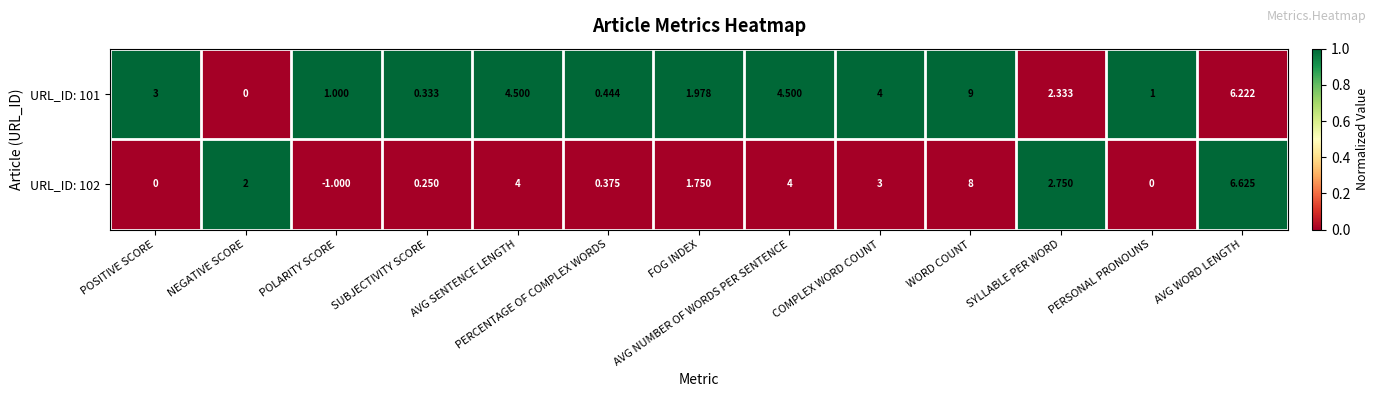

Which series has the largest total across all categories?

URL_ID: 101